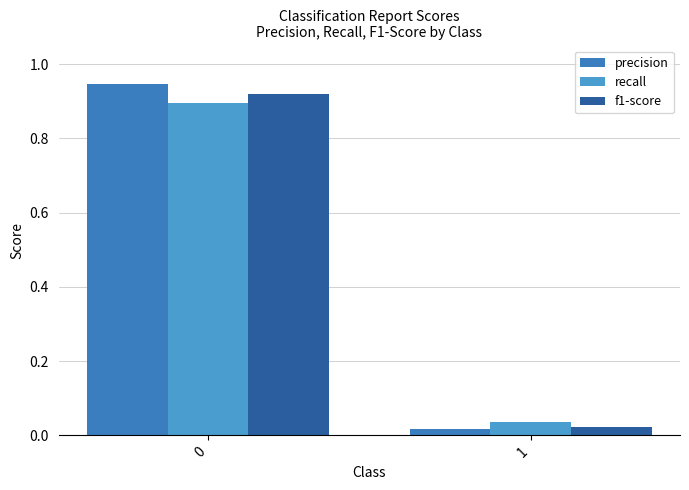

What are all the series names shown in the legend?

precision, recall, f1-score